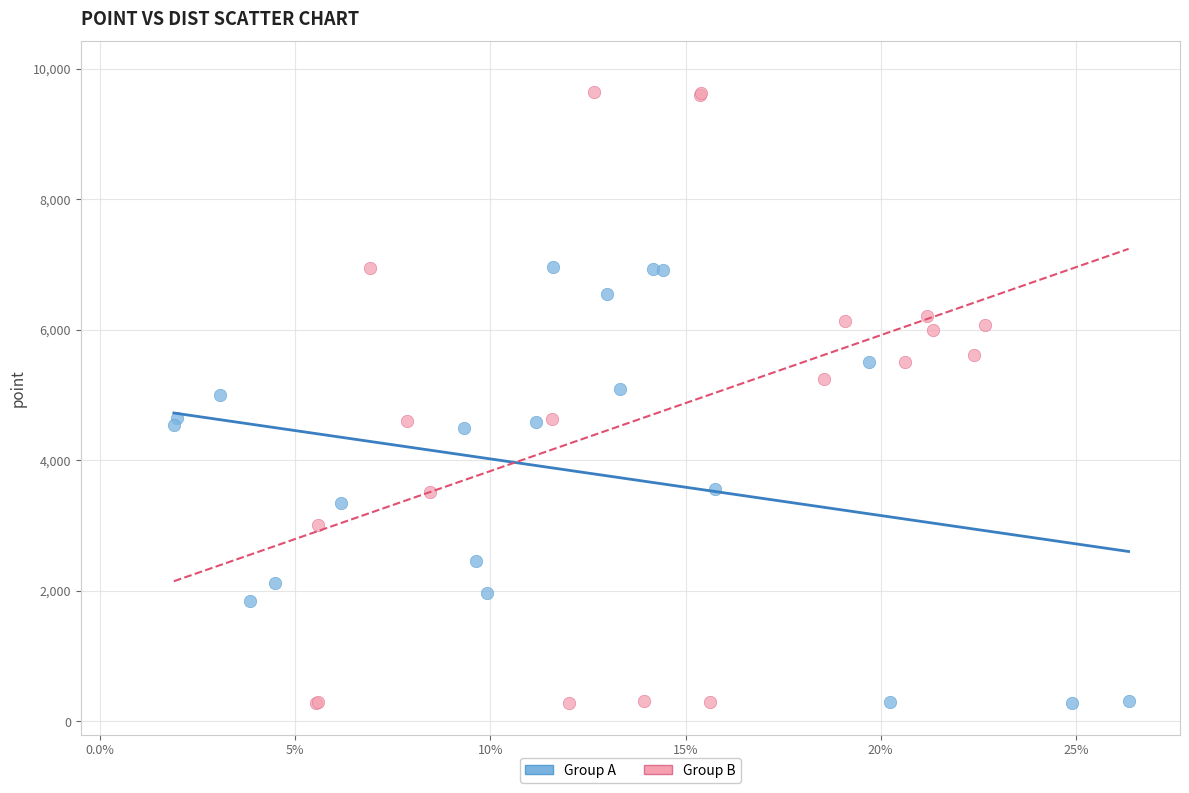

Which series contains the highest Y value?

Group B